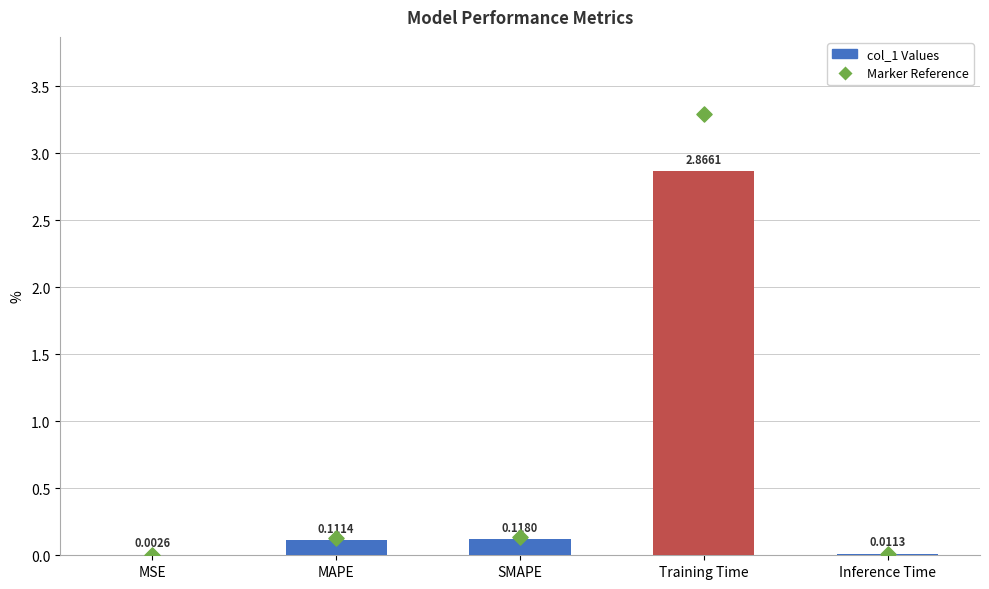

Which series has the largest total across all categories?

Marker Reference